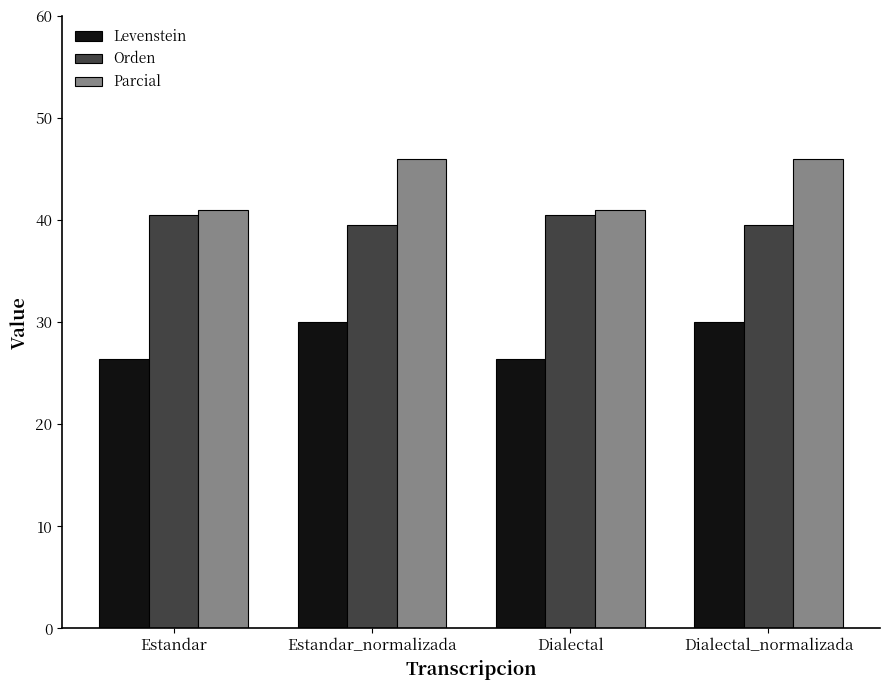

What is the average value of the Levenstein series?

28.2